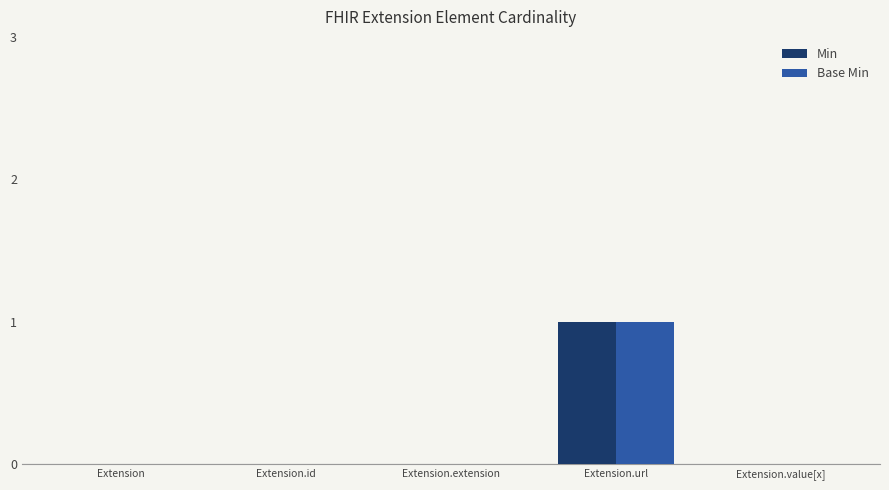

Are the bars grouped side by side (vs. stacked)?

Yes